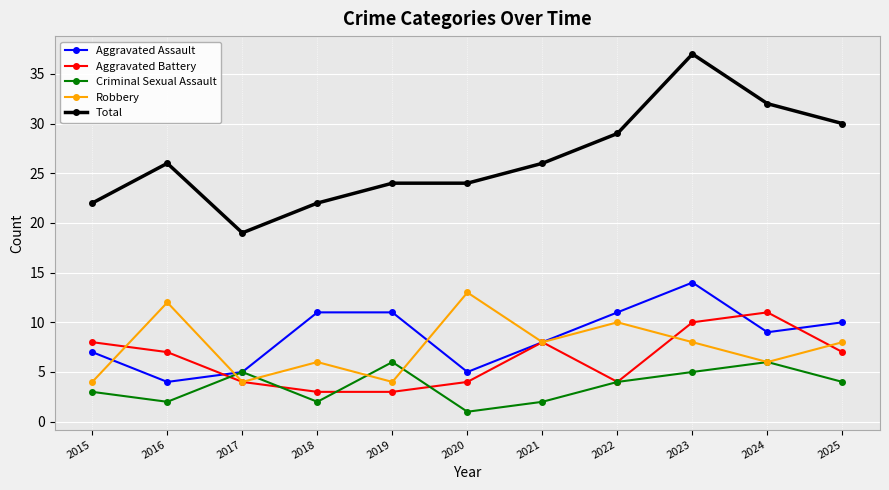

What is the value of the Criminal Sexual Assault point at the 5th from the left?

6